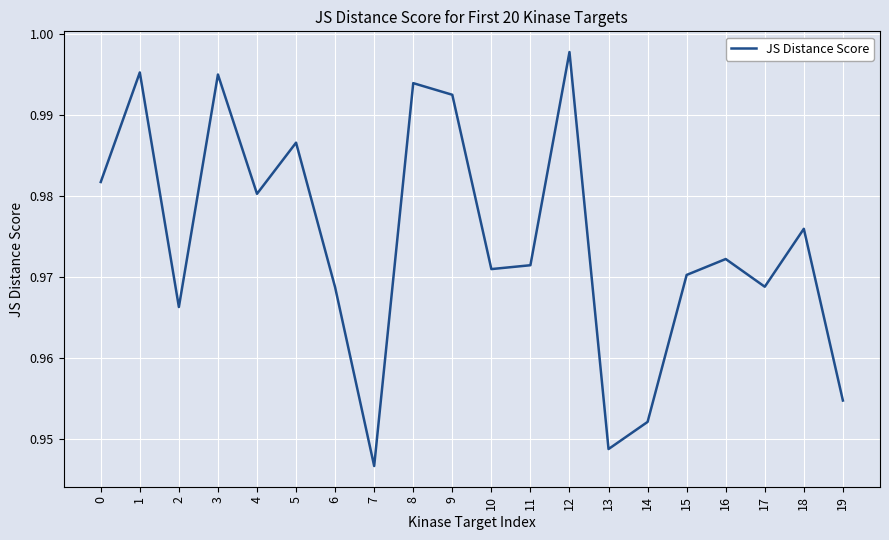

Count the number of categories in the chart.

20